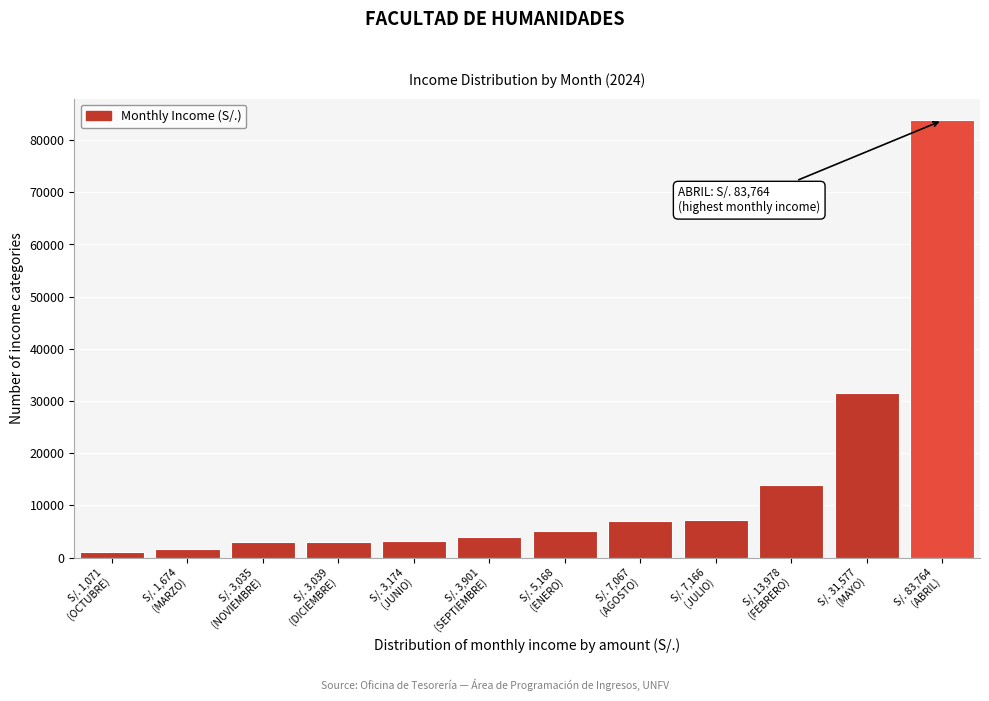

What is the value of the 4th bar from the left?

3039.0